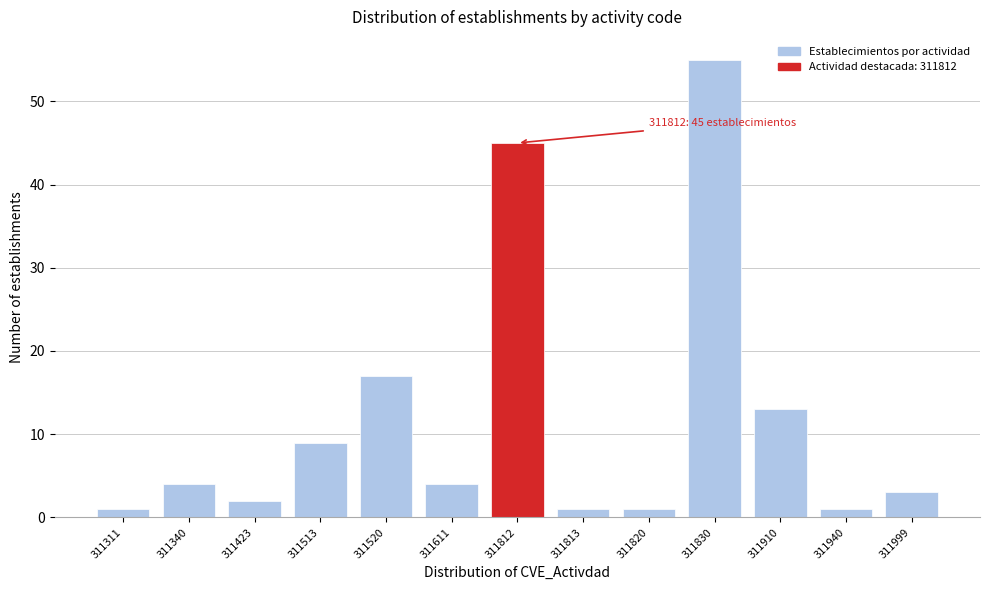

Reading left to right, what are all the values shown in this chart?

311311=1	311340=4	311423=2	311513=9	311520=17	311611=4	311812=45	311813=1	311820=1	311830=55	311910=13	311940=1	311999=3